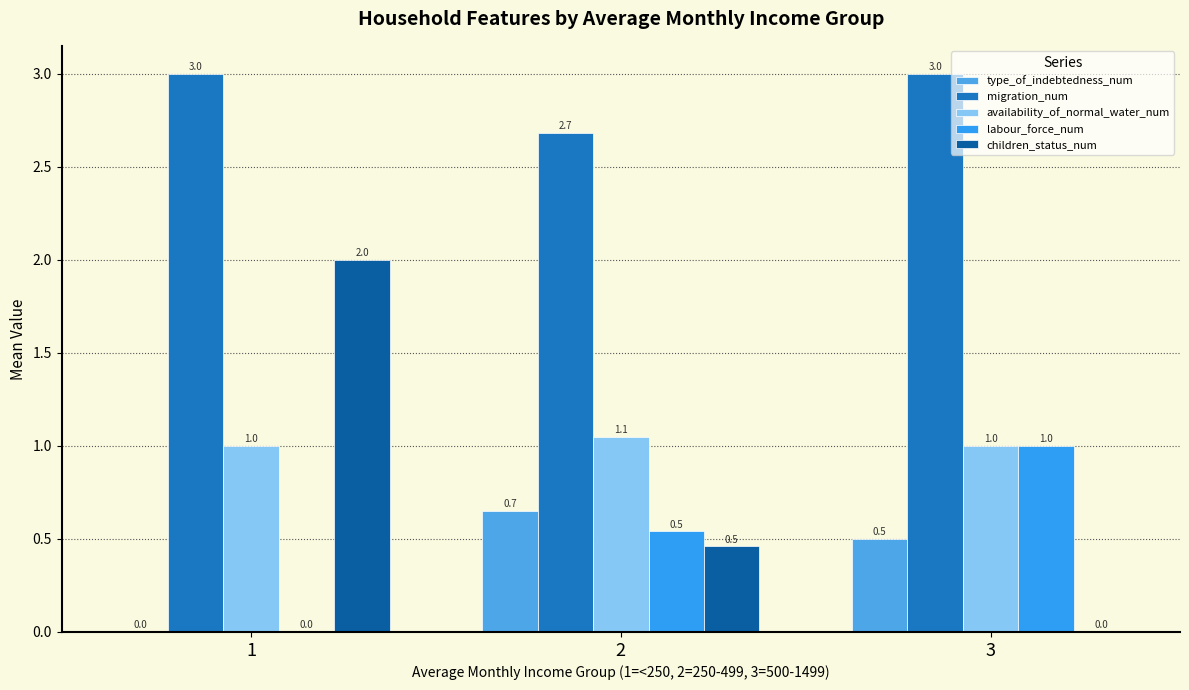

How many positive values does the type_of_indebtedness_num series have?

2